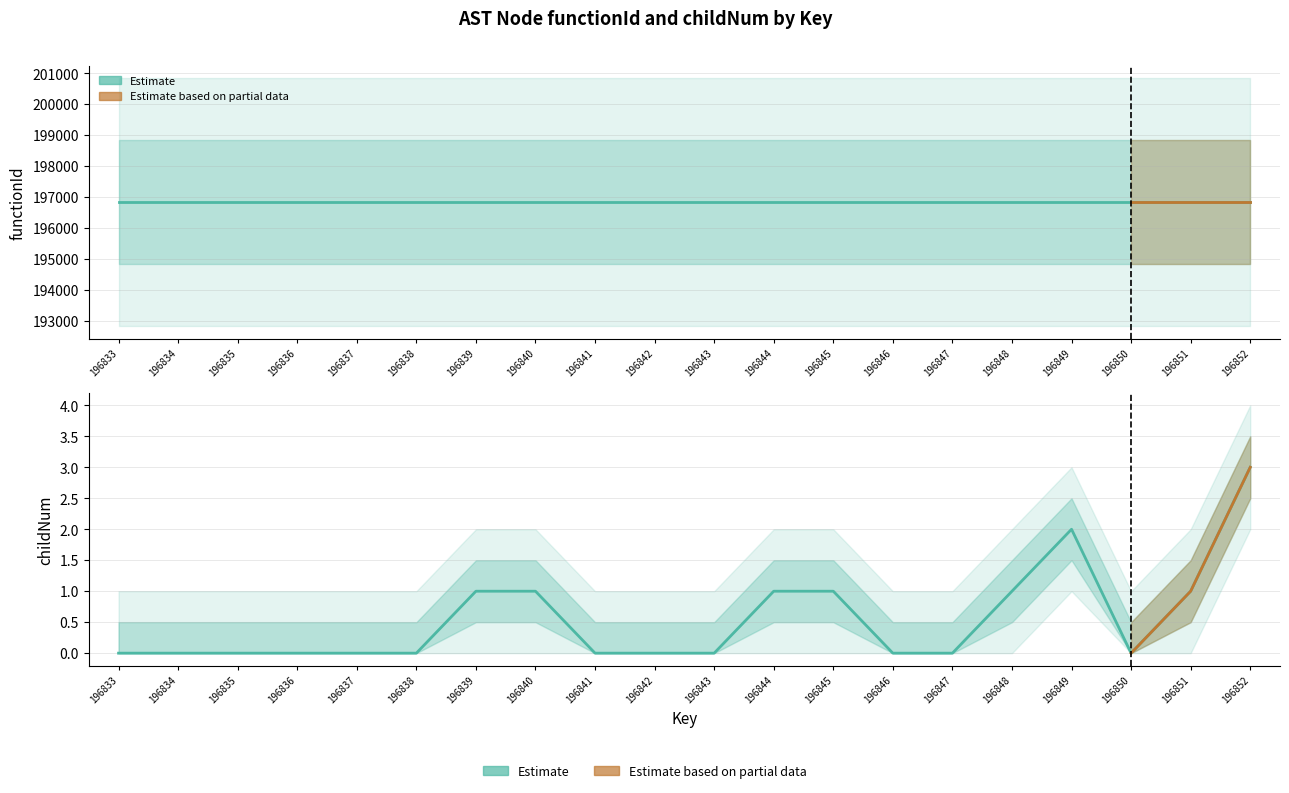

What is the difference between the second highest and second lowest values?

2